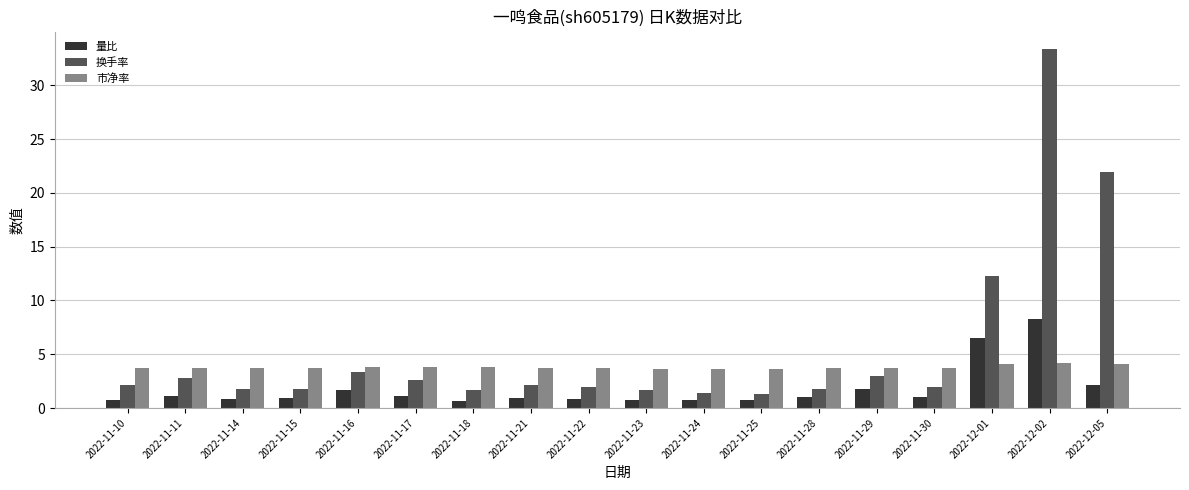

What position from the left is 2022-12-01?

16